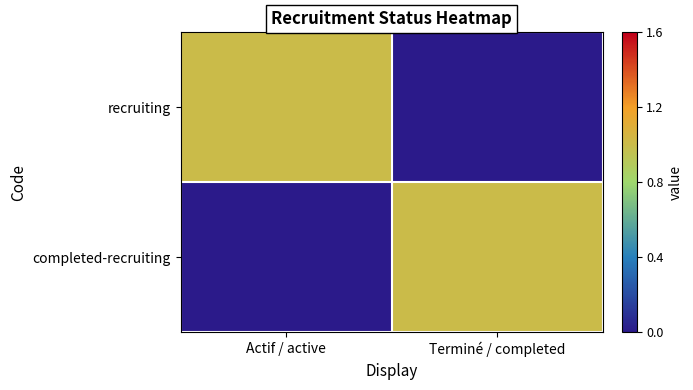

Which series has the largest range (max minus min)?

recruiting